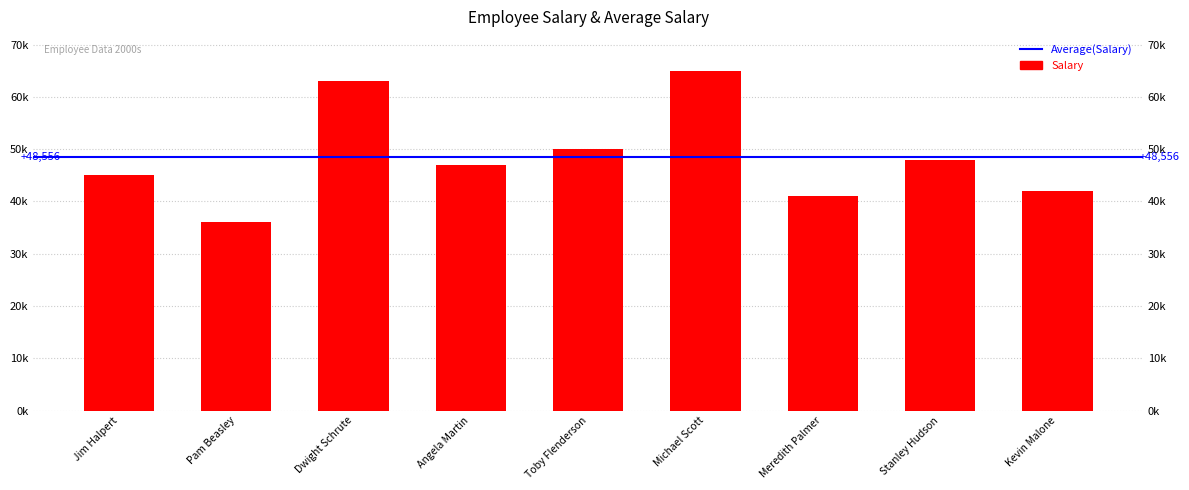

Where is the data nearest to the value 50500?

Toby Flenderson